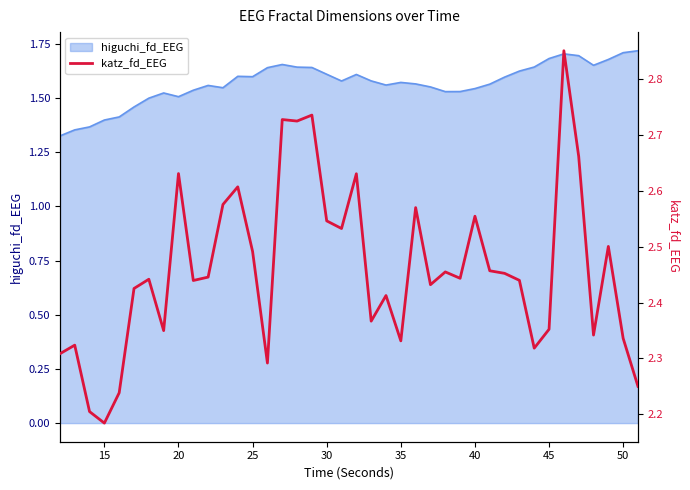

The value of higuchi_fd_EEG at 30 is 1.6. True or false?

True